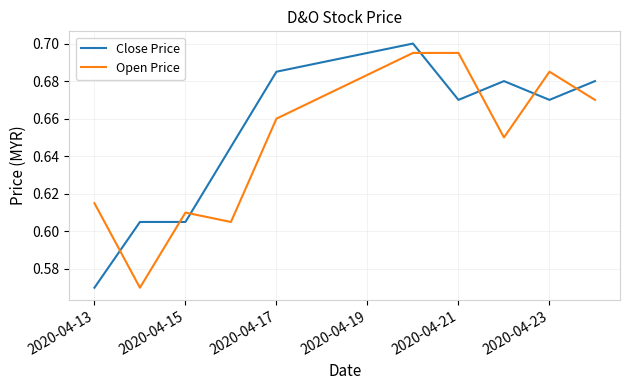

True or false: Open Price and Close Price cross at least once.

True